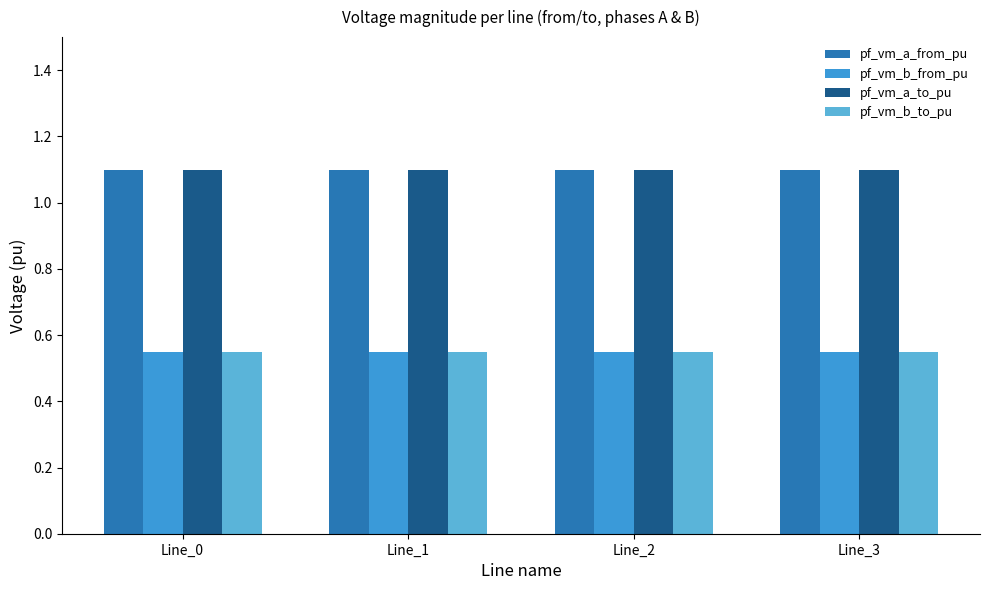

What is the greatest value displayed?

1.1